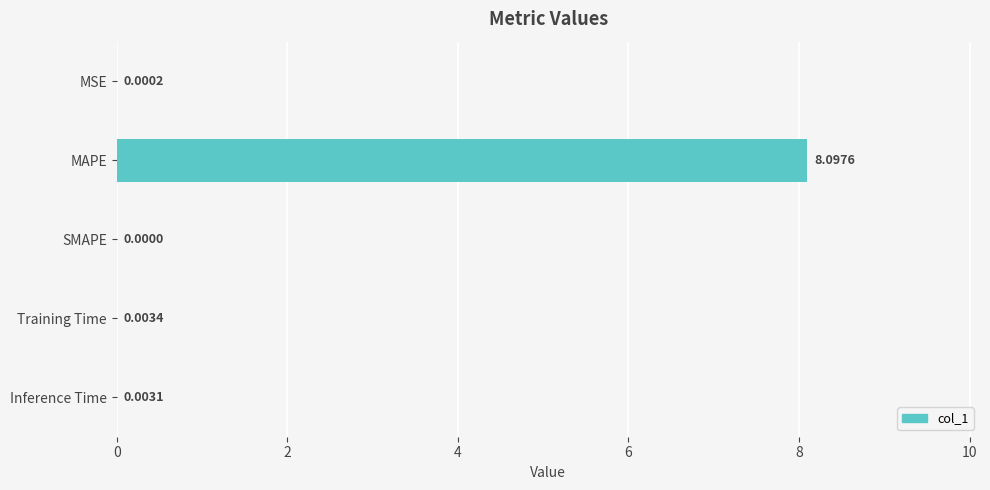

Which has a higher value, Inference Time or Training Time?

Training Time